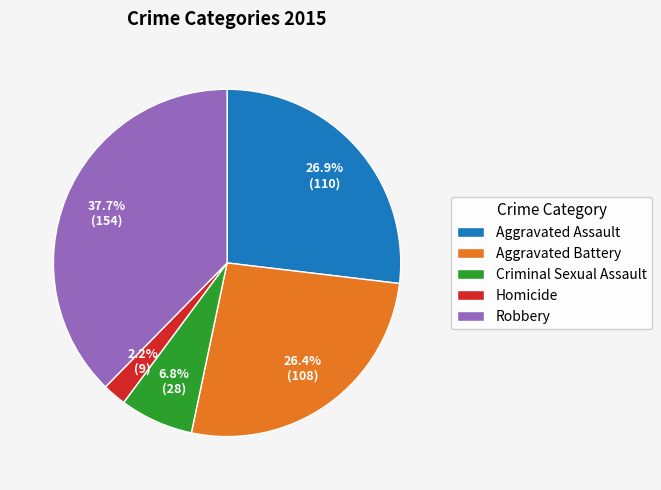

Does Homicide represent more than half of the total?

No